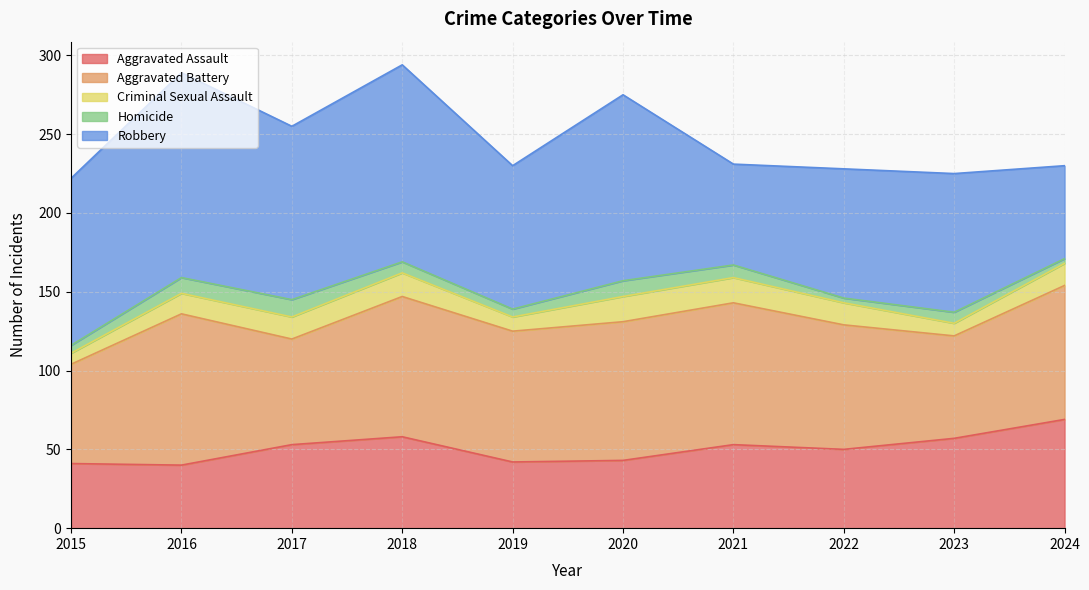

Reading left to right, list all the values displayed in this chart.

Aggravated Assault: 41	40	53	58	42	43	53	50	57	69
Aggravated Battery: 63	96	67	89	83	88	90	79	65	85
Criminal Sexual Assault: 7	13	14	15	9	16	16	14	8	14
Homicide: 5	10	11	7	5	10	8	3	7	3
Robbery: 106	130	110	125	91	118	64	82	88	59